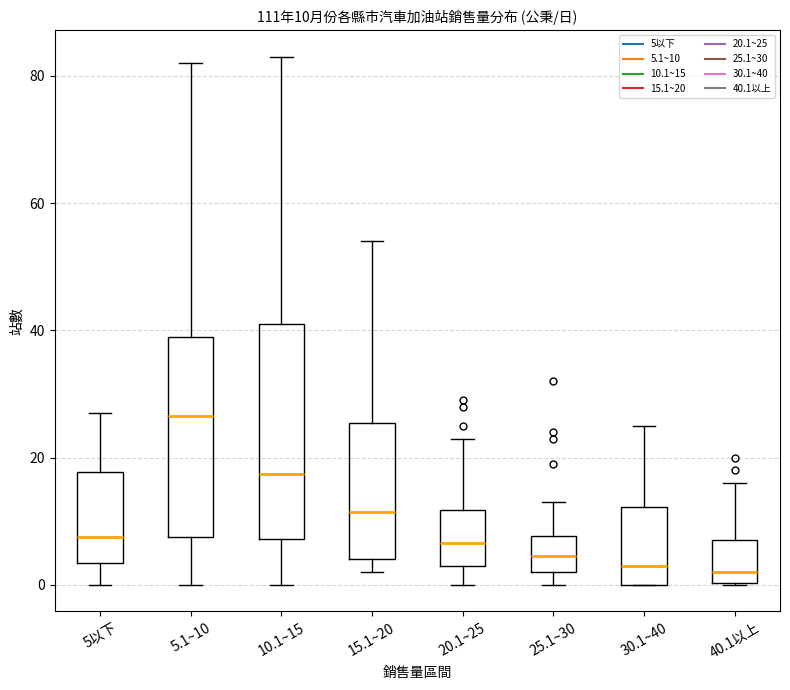

Which box's median line is the highest?

5.1~10